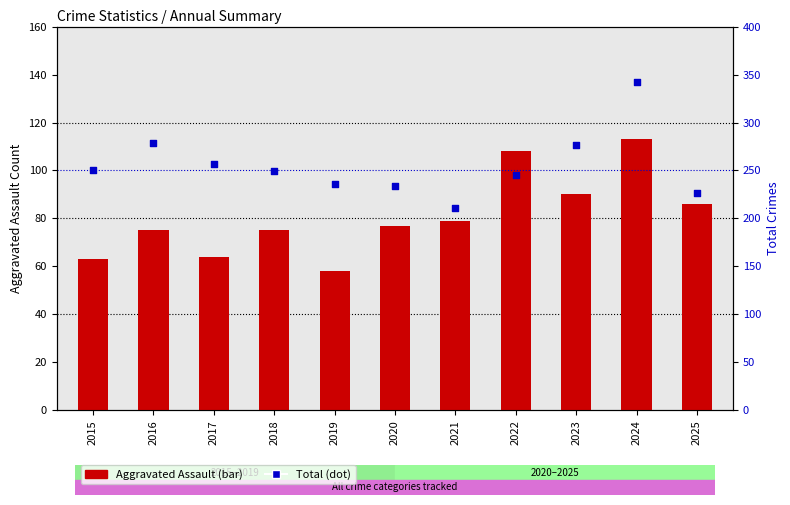

What is the total value across all series at 2017?

321